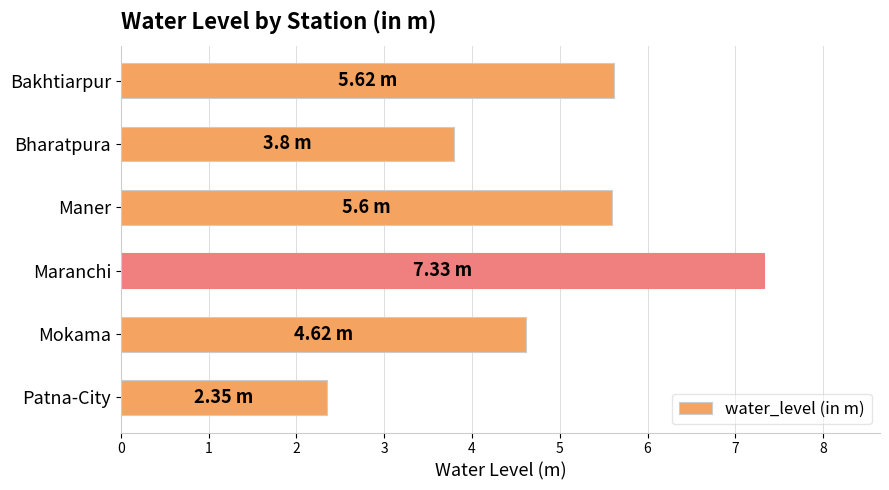

What is the label of the 1st bar from the bottom?

Patna-City